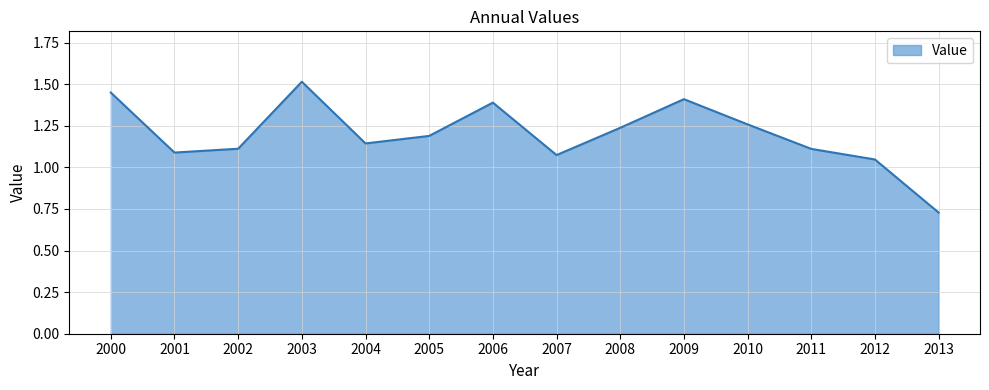

Where does the data first go above 1?

2000